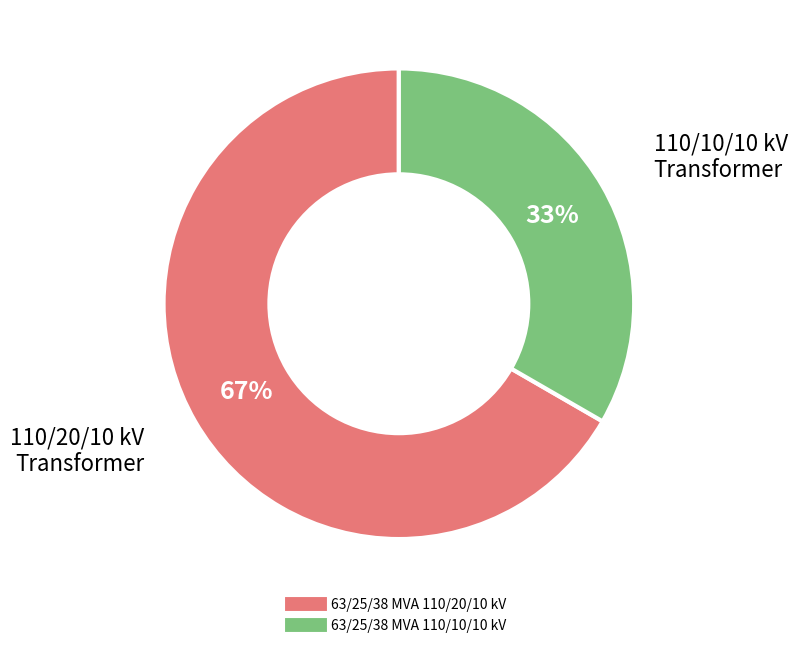

Rank the categories by value from lowest to highest.

63/25/38 MVA 110/10/10 kV, 63/25/38 MVA 110/20/10 kV